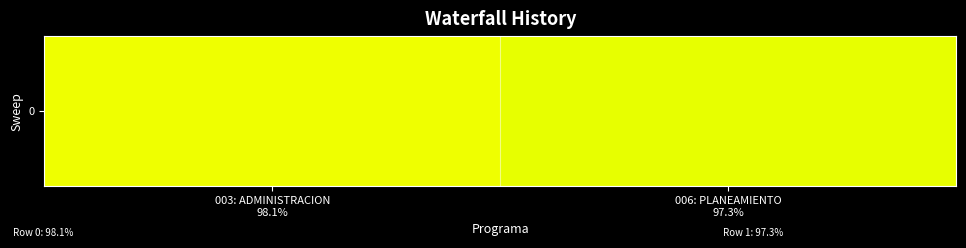

Which has a higher value, 003: ADMINISTRACION
98.1% or 006: PLANEAMIENTO
97.3%?

003: ADMINISTRACION
98.1%